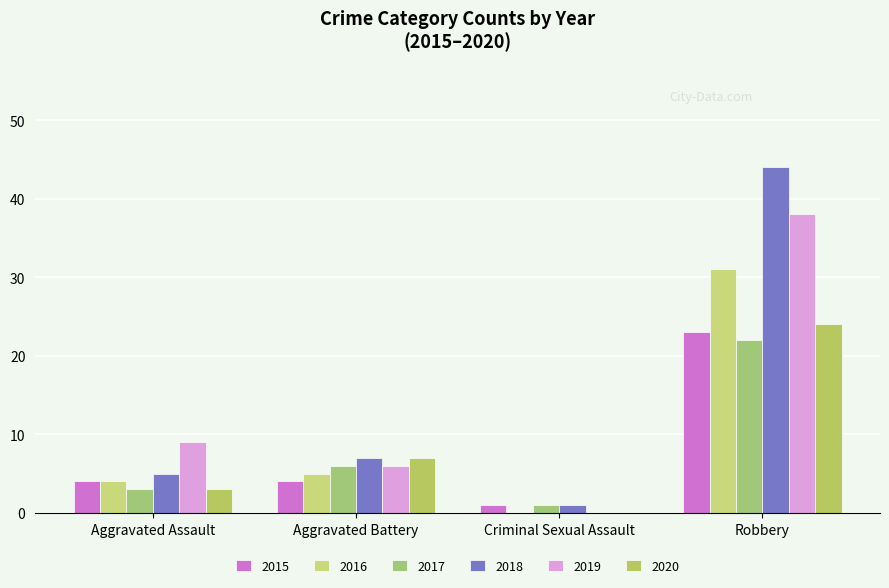

What is the label of the 1st bar from the right?

Robbery